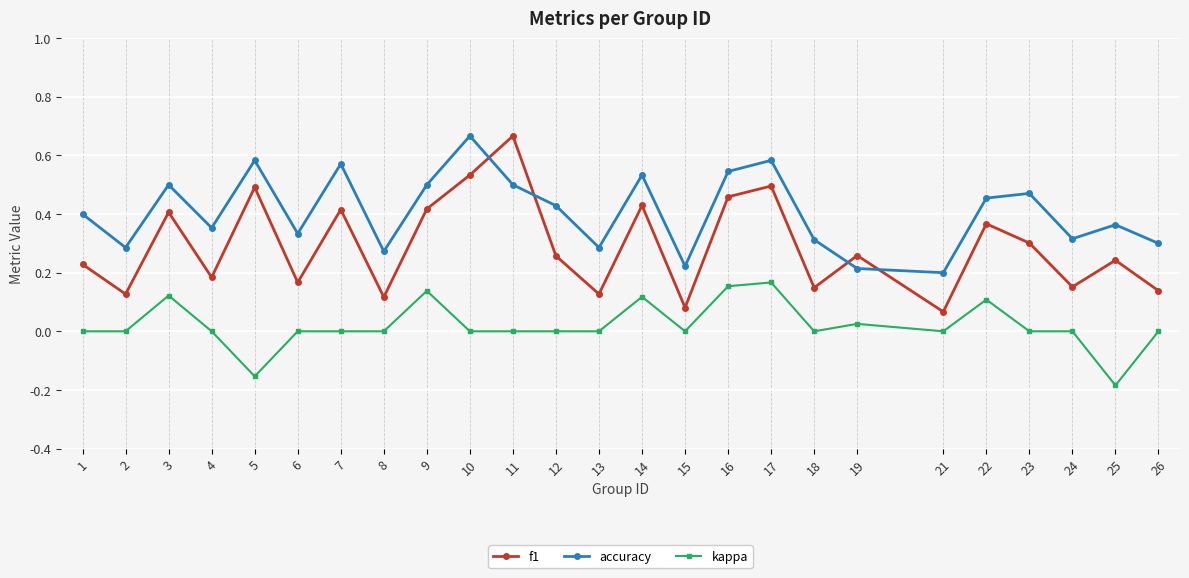

Rank the series at 5 from lowest to highest value.

kappa, f1, accuracy